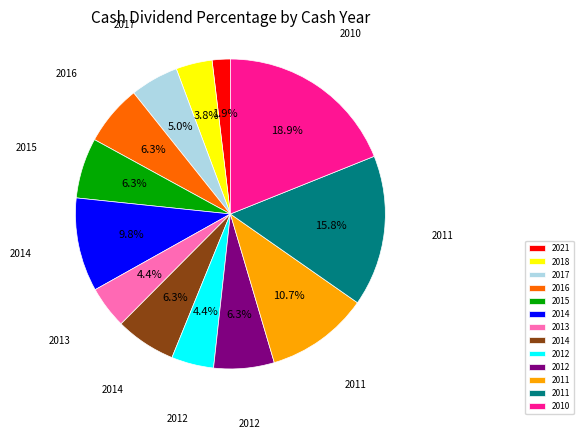

Does any single category account for the majority?

No